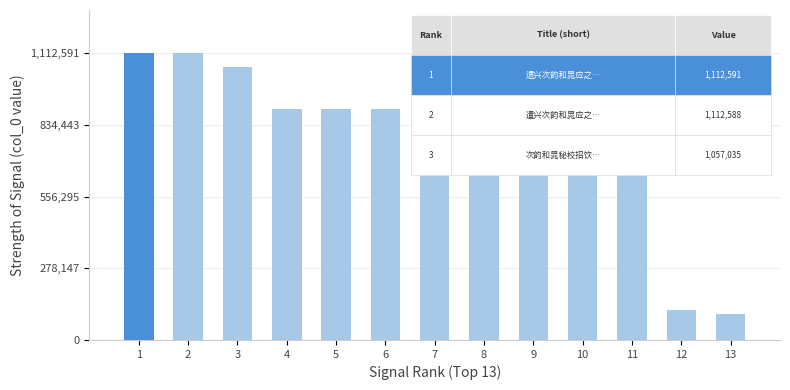

What is the minimum value shown in the chart?

100915